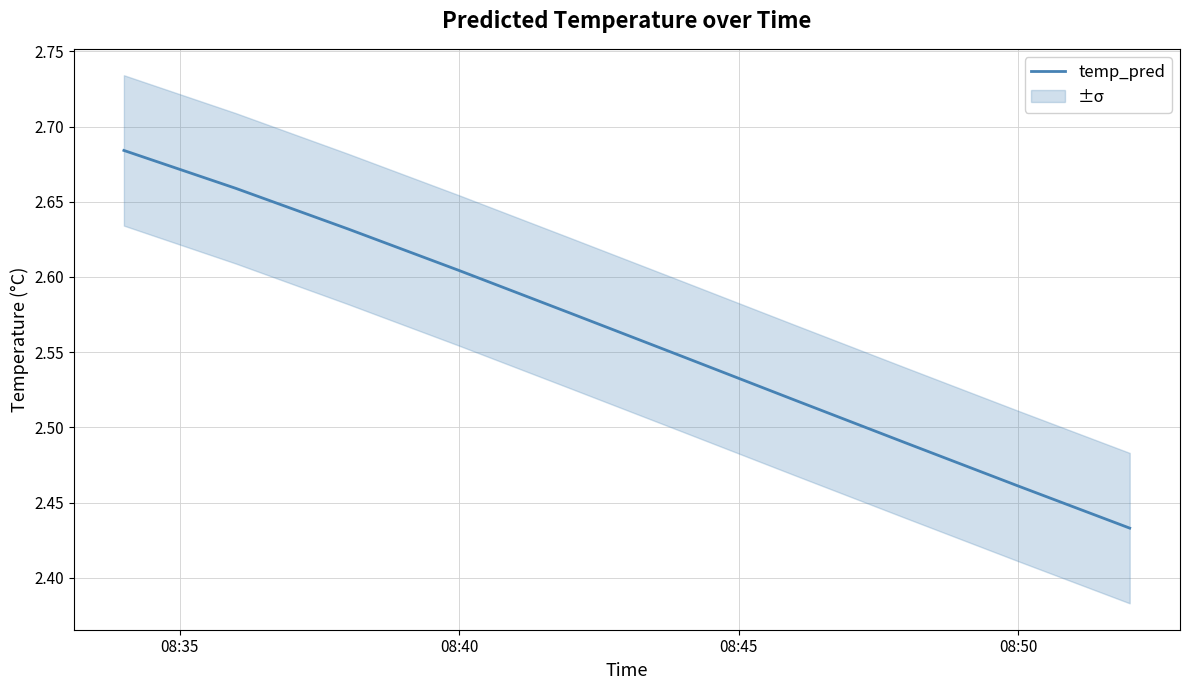

Is this an area chart (filled region under the line)?

No